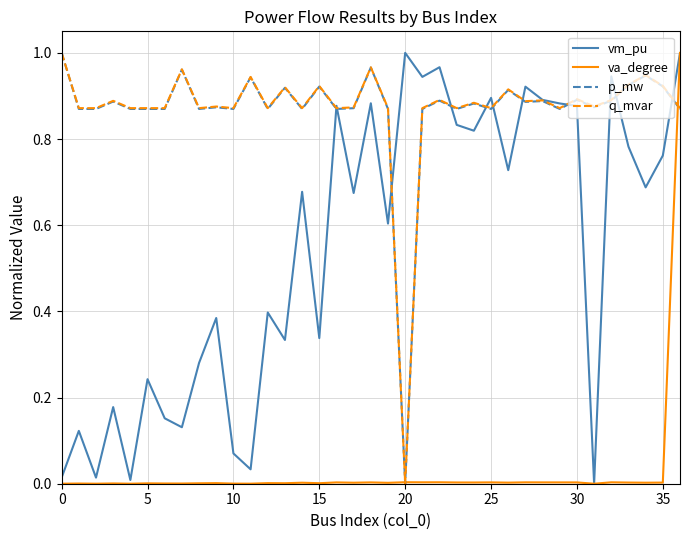

Does the chart display data point markers on the line(s)?

No